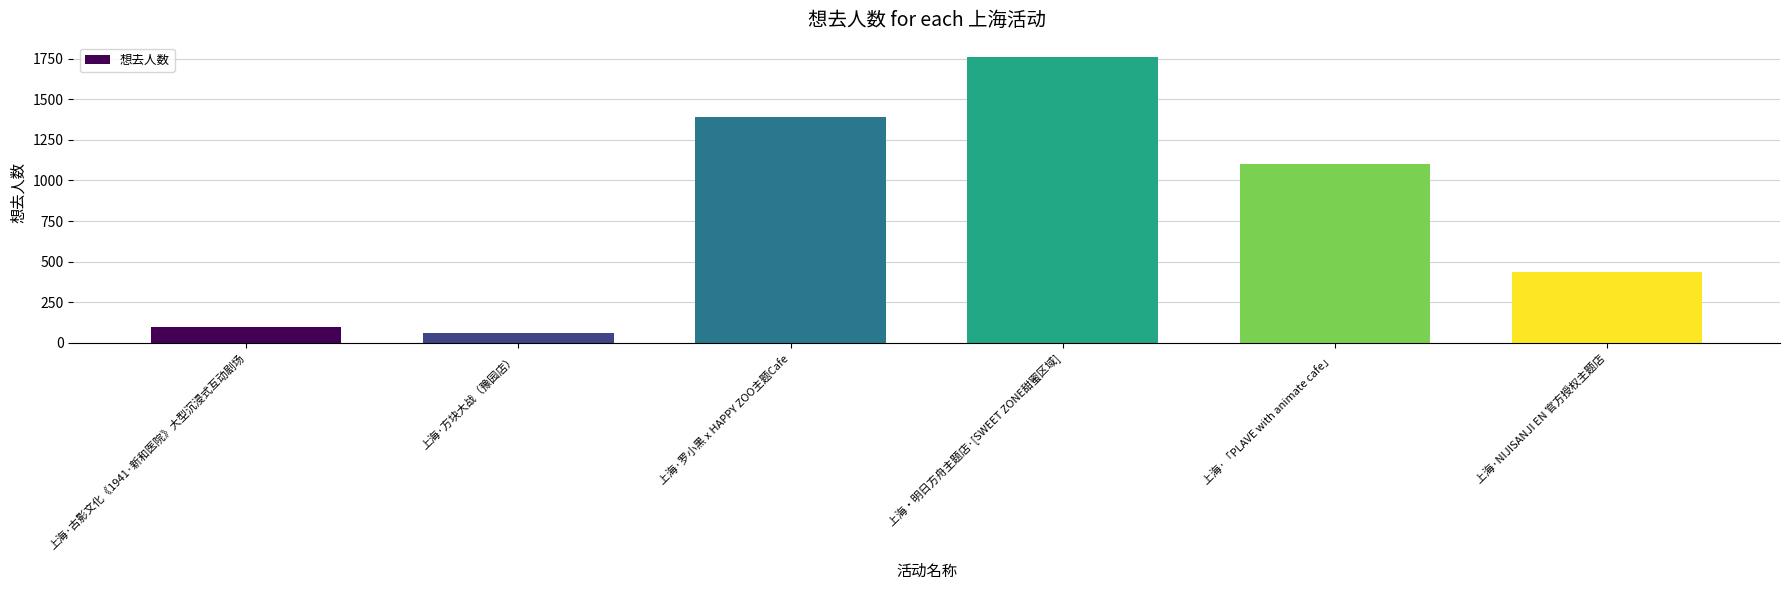

The value at 上海・明日方舟主题店·[SWEET ZONE甜蜜区域] is 1760. True or false?

True